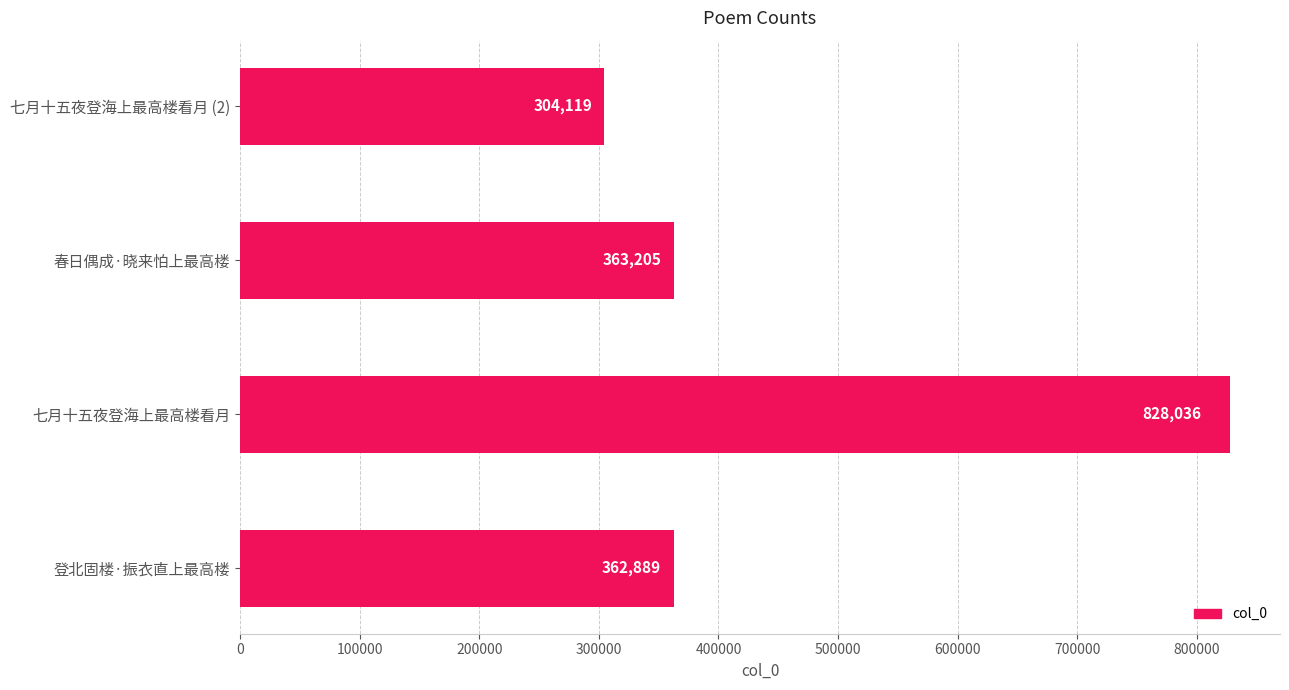

Between 七月十五夜登海上最高楼看月 and 七月十五夜登海上最高楼看月, which is larger?

七月十五夜登海上最高楼看月